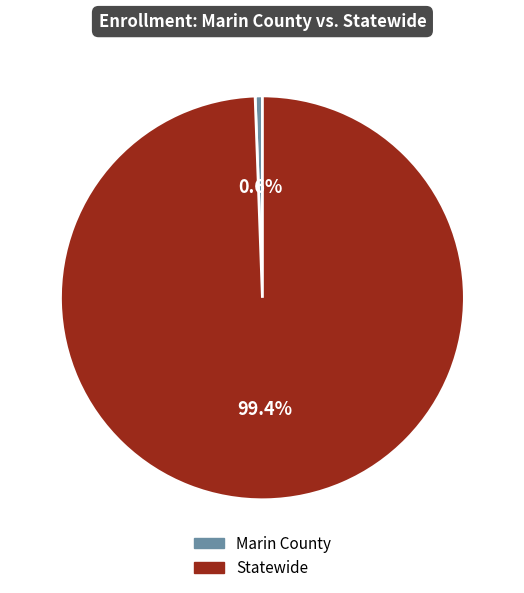

Which slice represents more than half of the pie?

Statewide